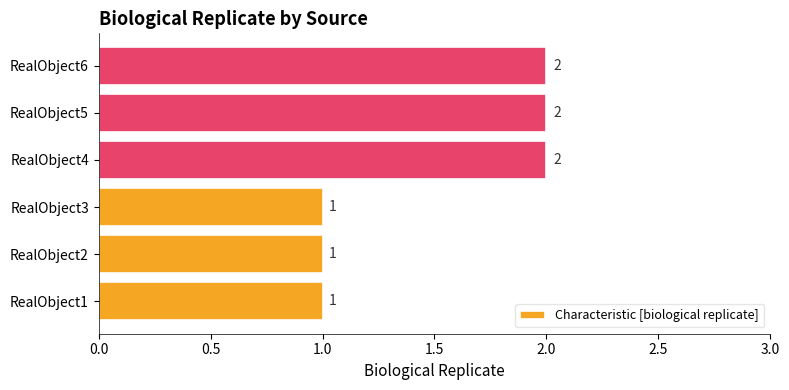

What is the minimum value shown in the chart?

1